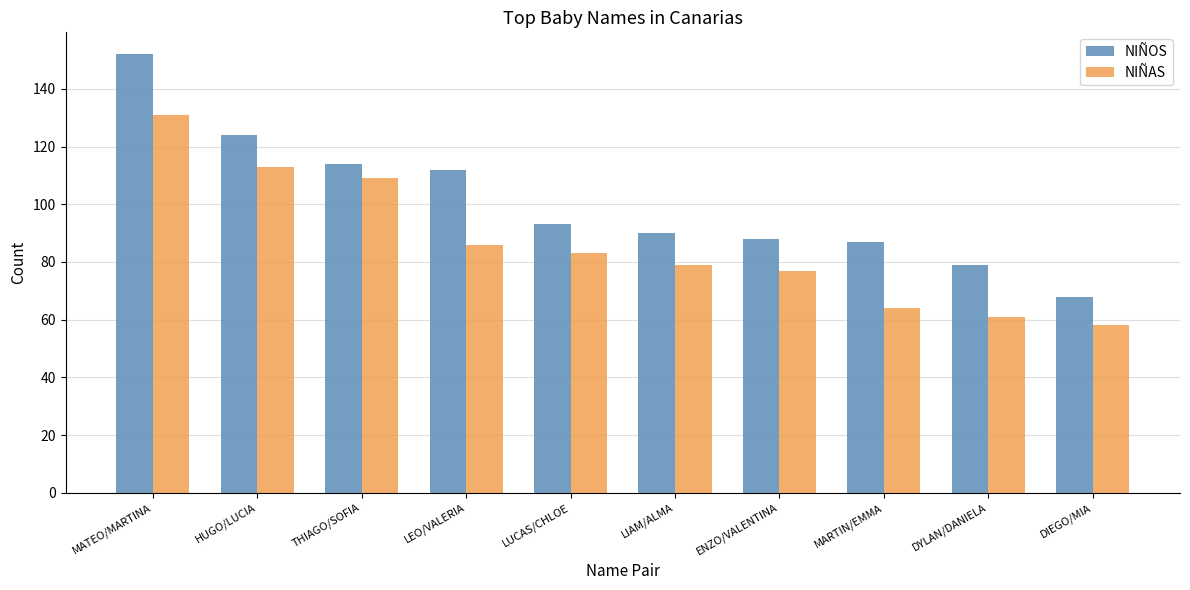

Which series has the widest spread of values?

NIÑOS